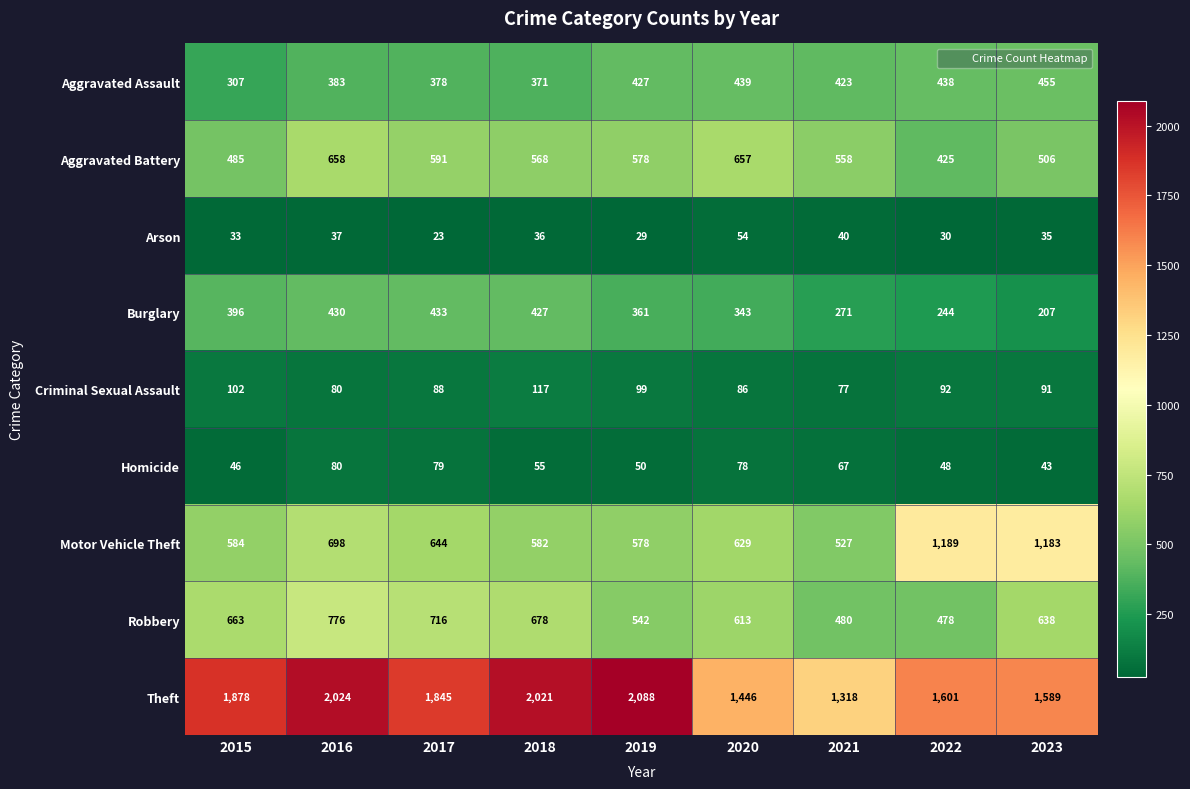

What is the greatest value displayed?

2088